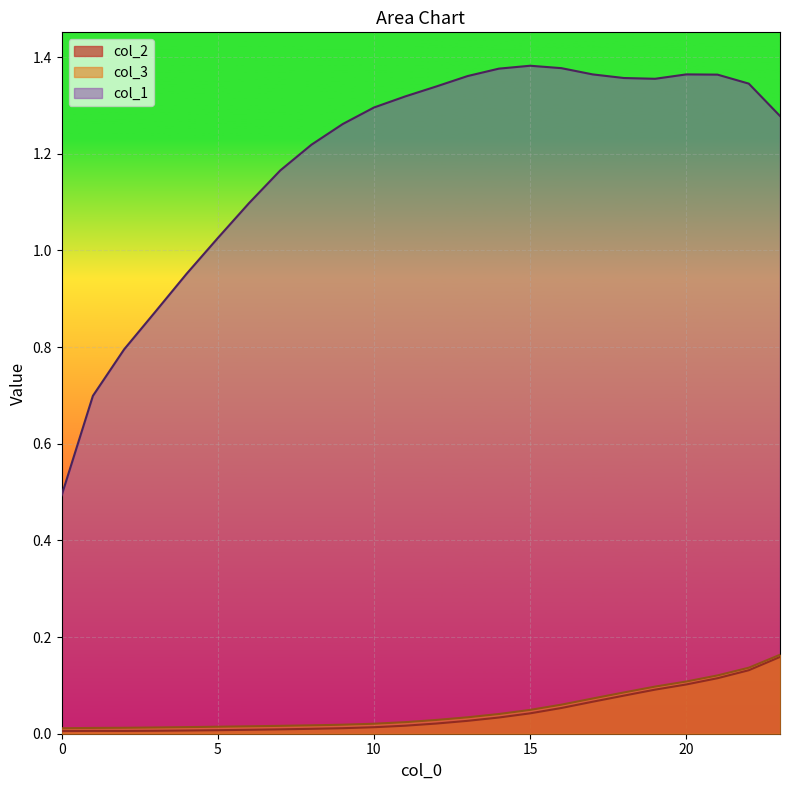

Read the col_3 value at 17.

0.1